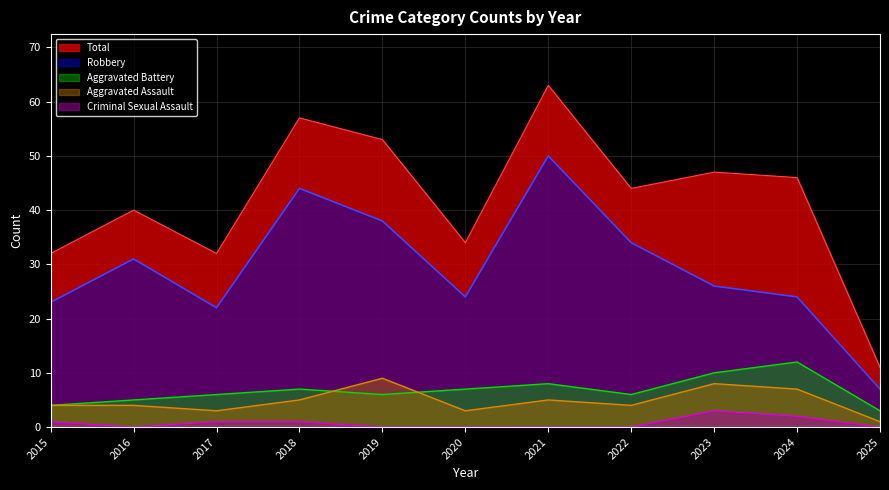

Rank the series at 2019 from lowest to highest value.

Criminal Sexual Assault, Aggravated Battery, Aggravated Assault, Robbery, Total